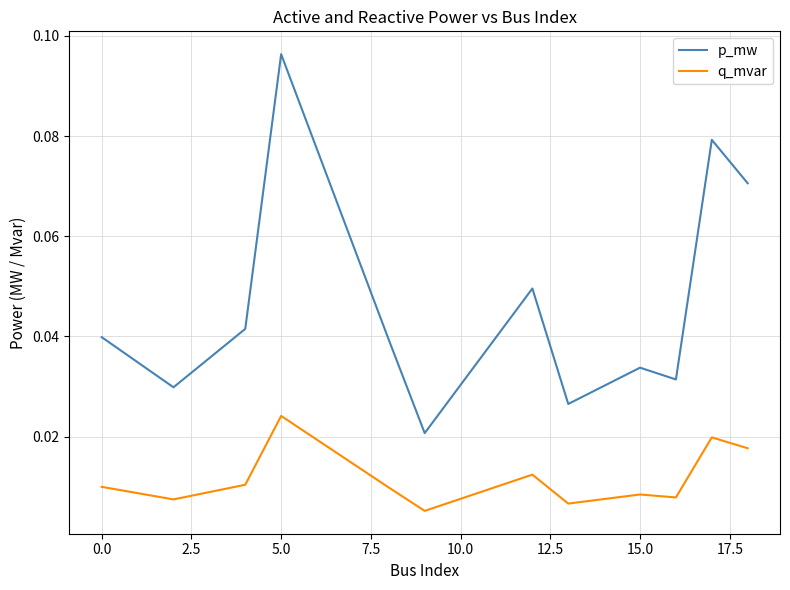

True or false: q_mvar has more than 1 points higher than both neighbors.

True